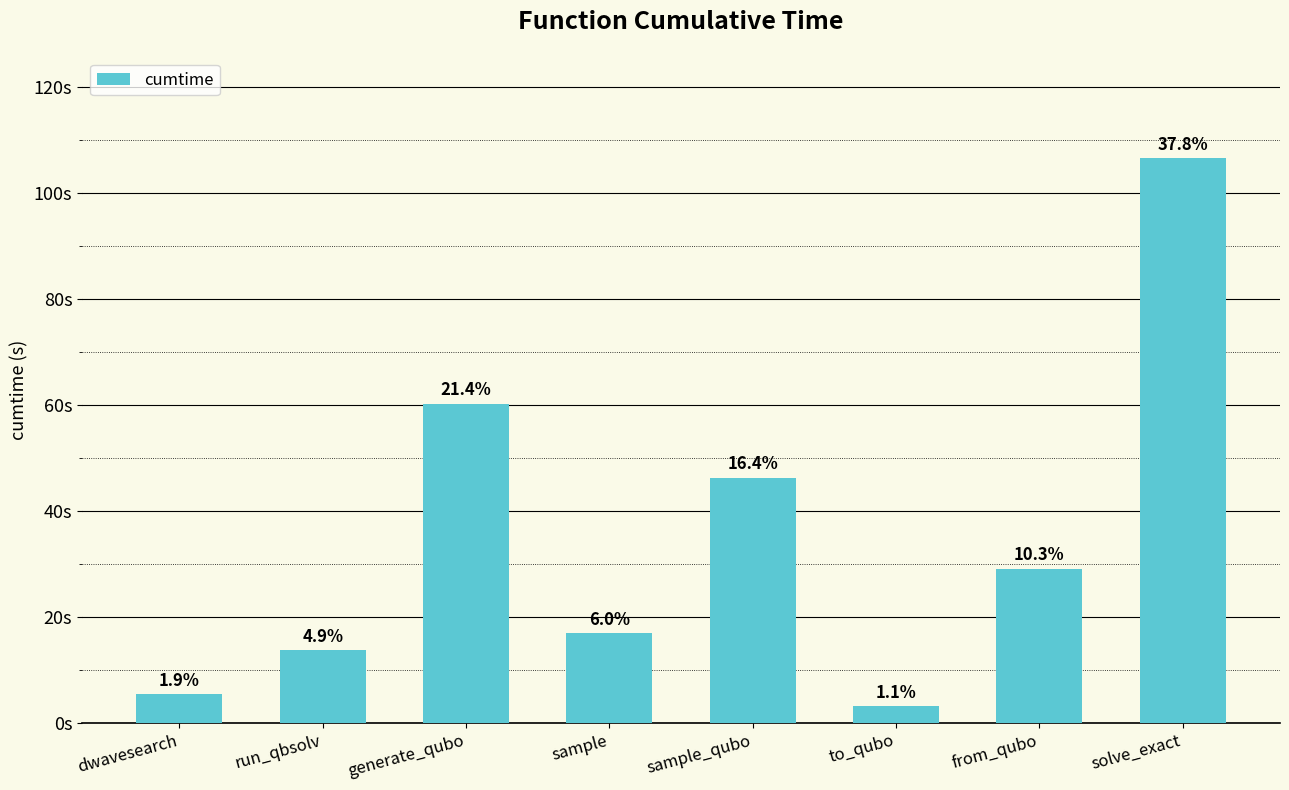

Does the chart contain any negative values?

No